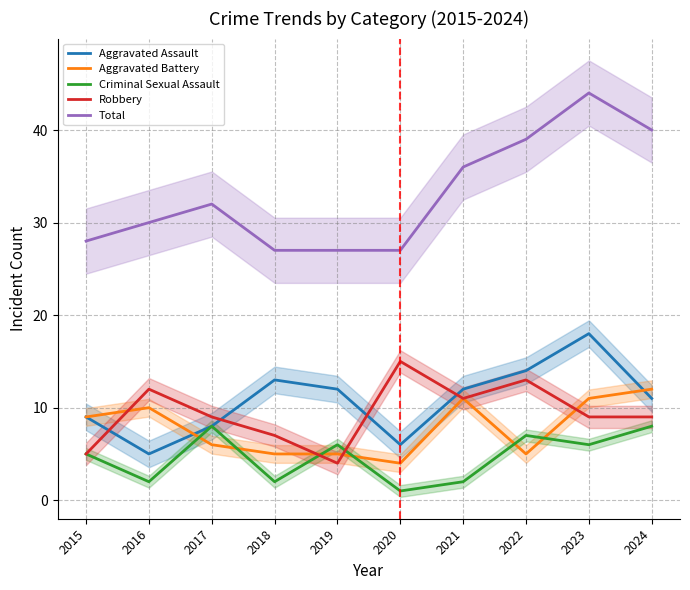

What is the difference between the highest and lowest values at 2024?

32